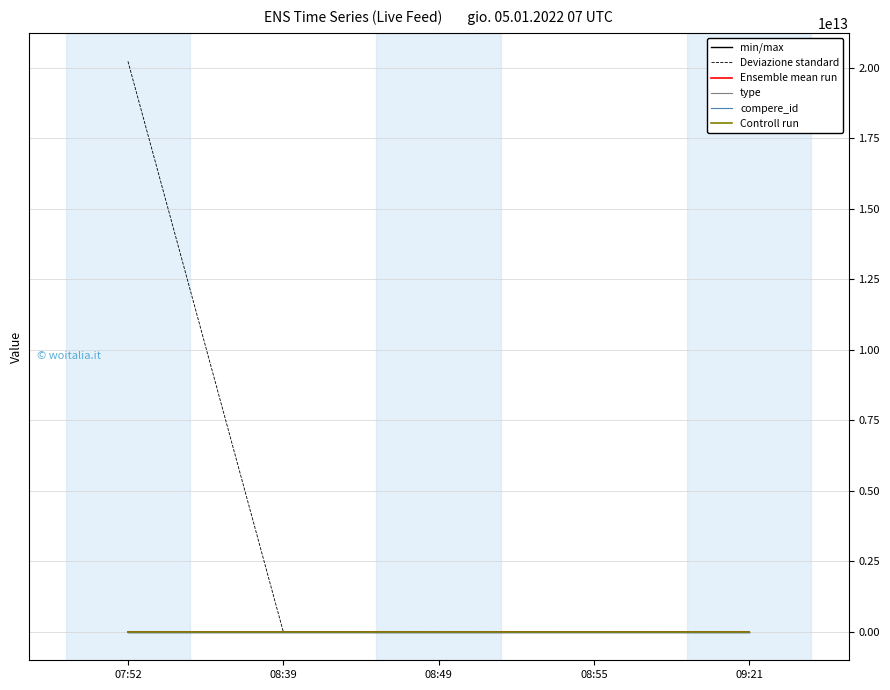

At which category is the sum across all series the highest?

07:52